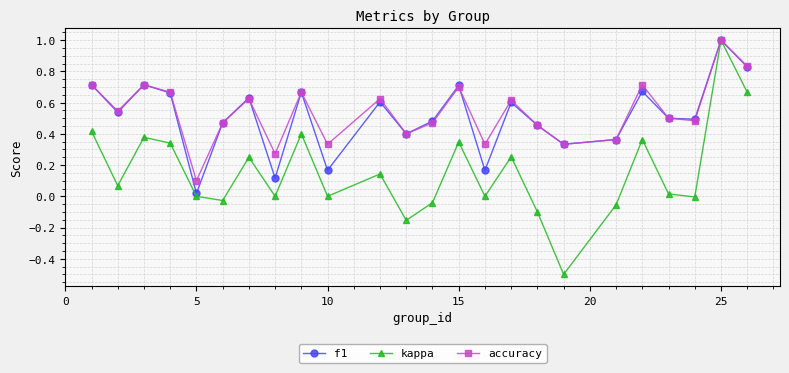

Does the chart have visible grid lines?

Yes